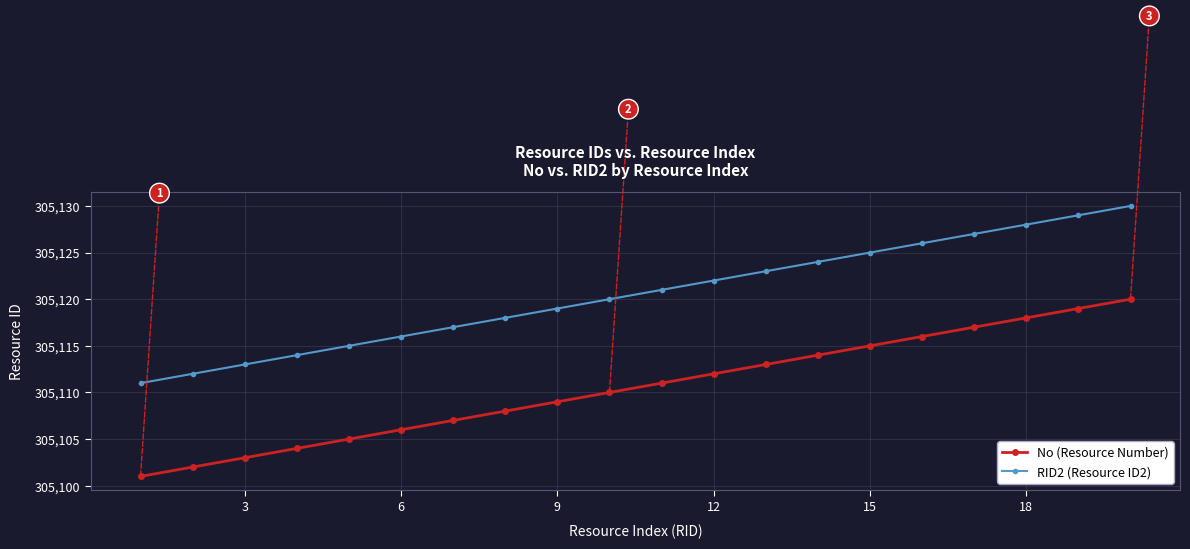

List the series in order of their overall mean, highest first.

RID2 (Resource ID2), No (Resource Number)